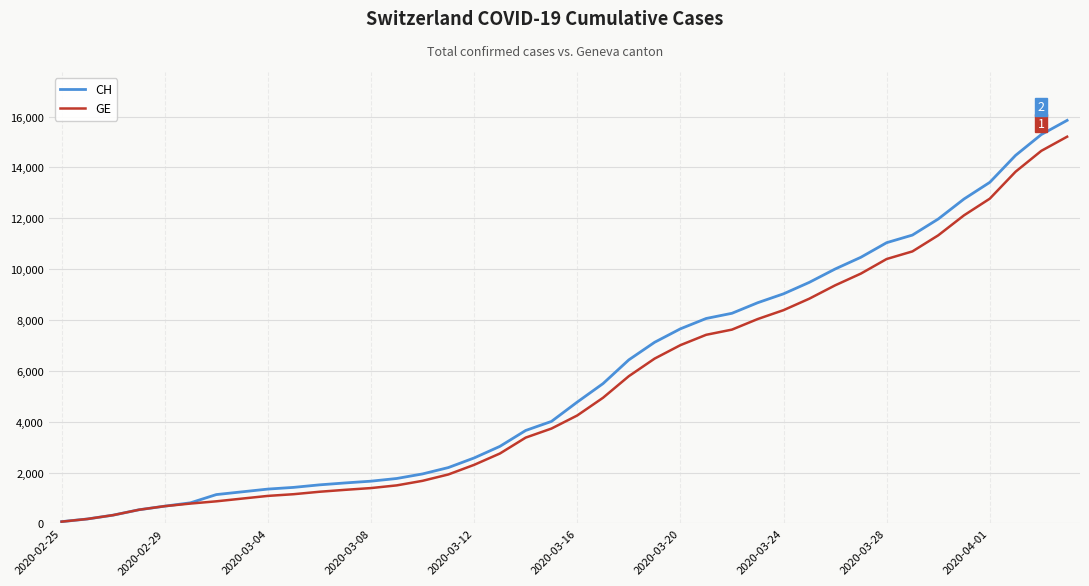

What is the maximum value for GE?

15208